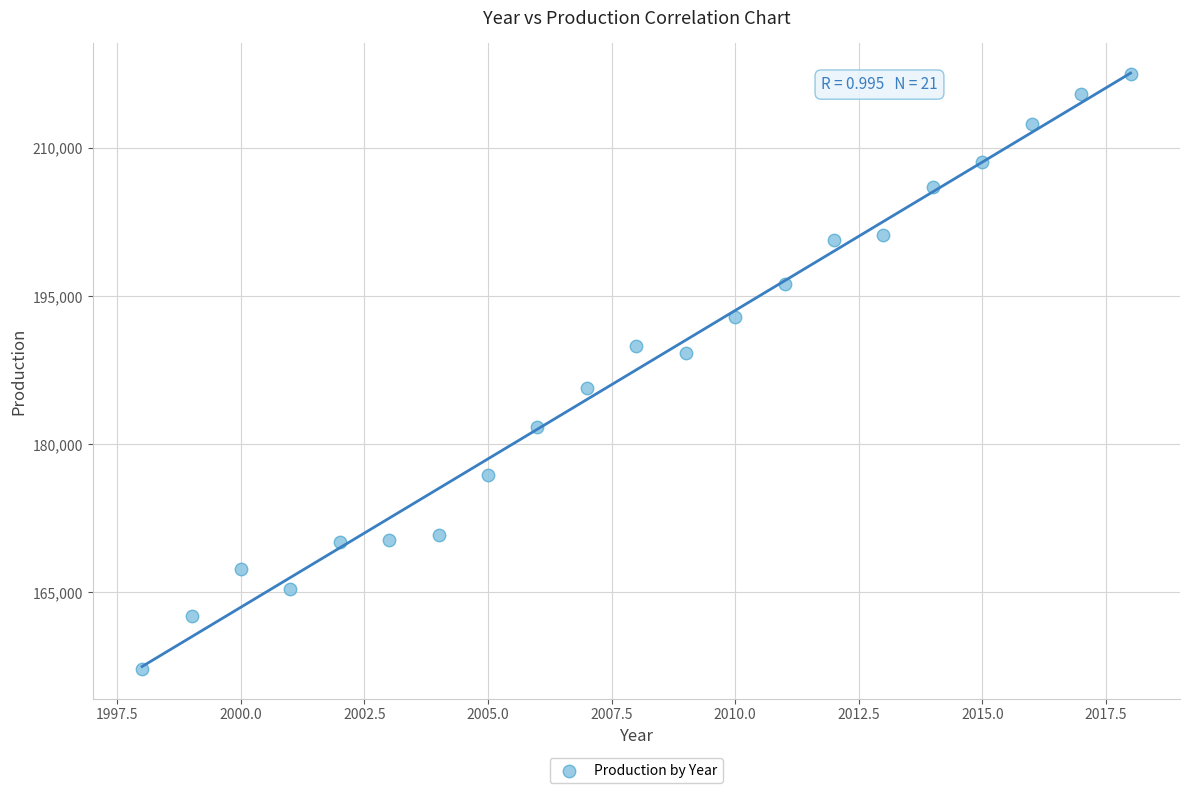

What is the range of X values (max minus min)?

20